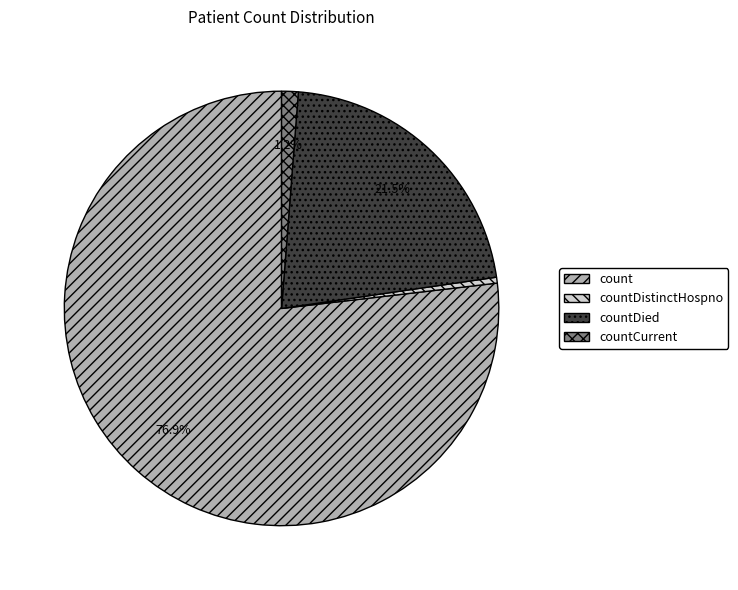

What is the smallest slice in the pie chart?

countDistinctHospno